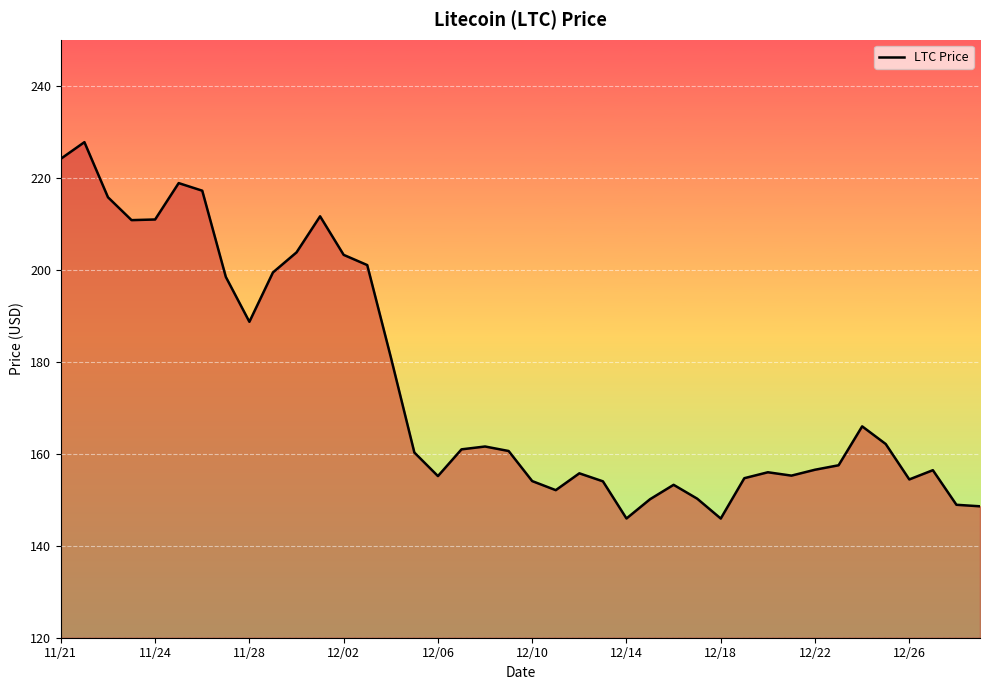

What is the minimum value shown in the chart?

145.9